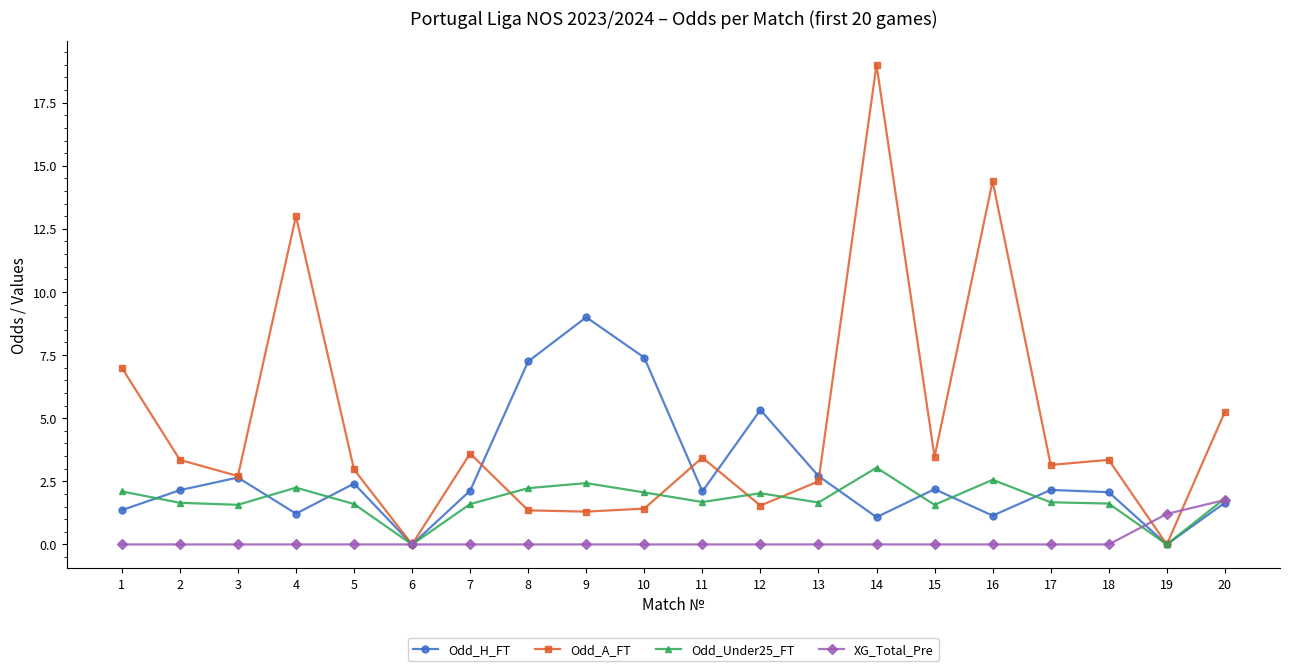

Where does the Odd_A_FT series first go above 3?

1